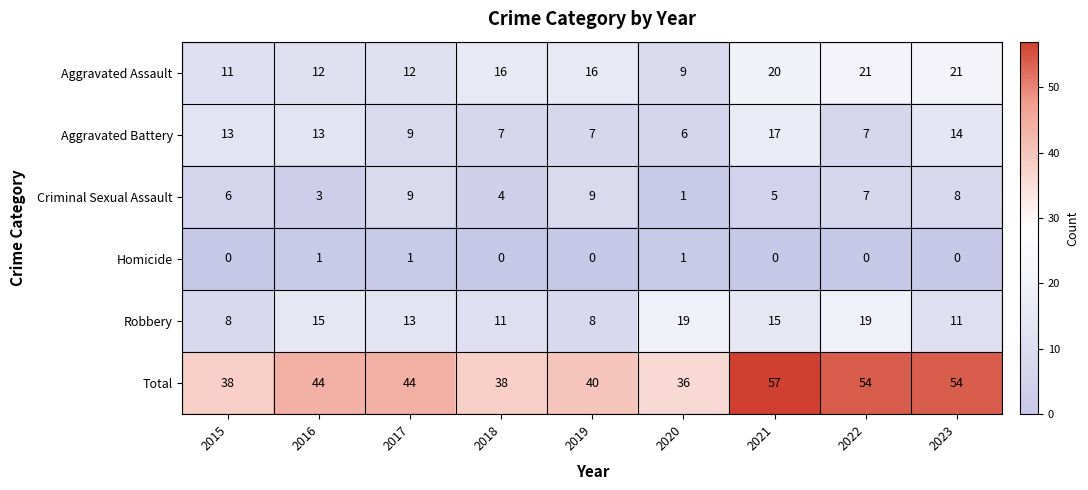

How many series are shown in this chart?

6